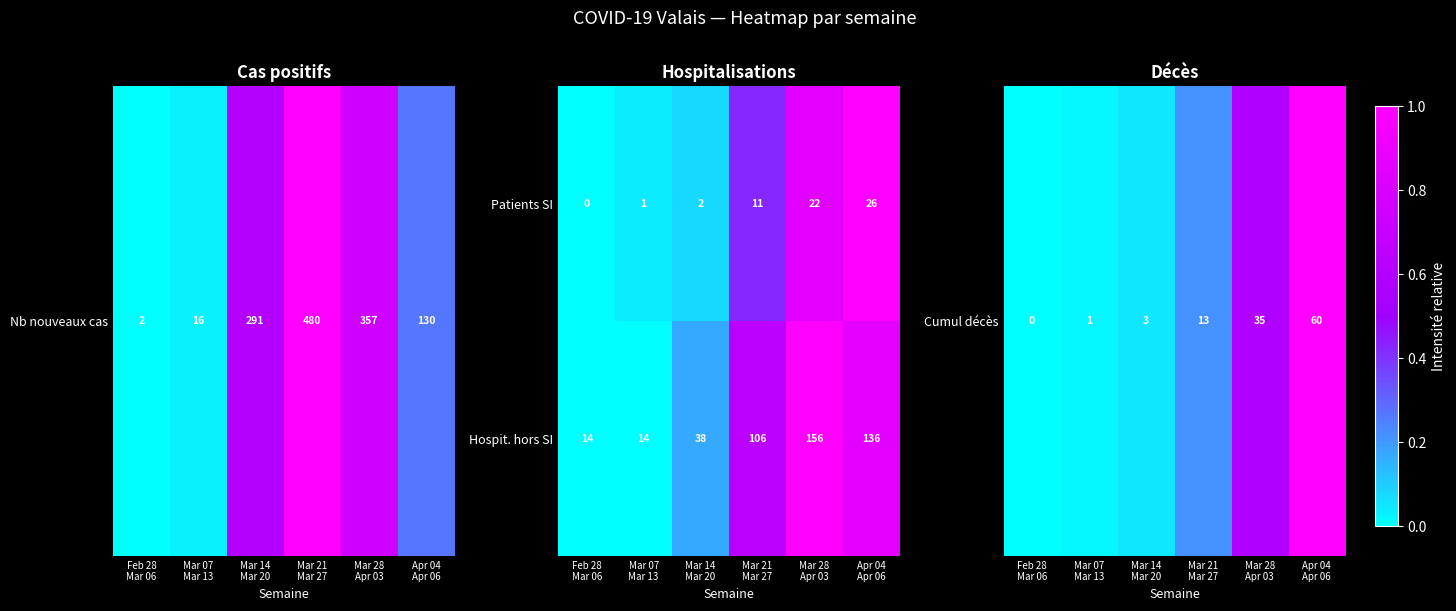

How many Hospit. hors SI values are between 14 and 136?

5